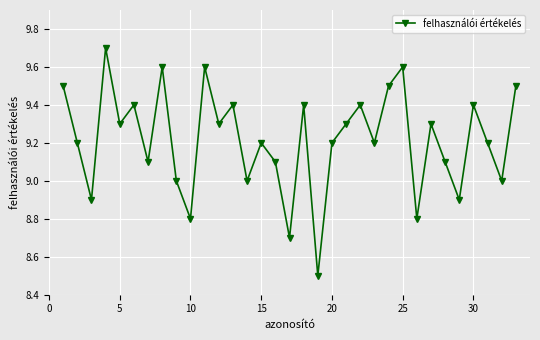

What is the difference between the maximum and minimum values?

1.2